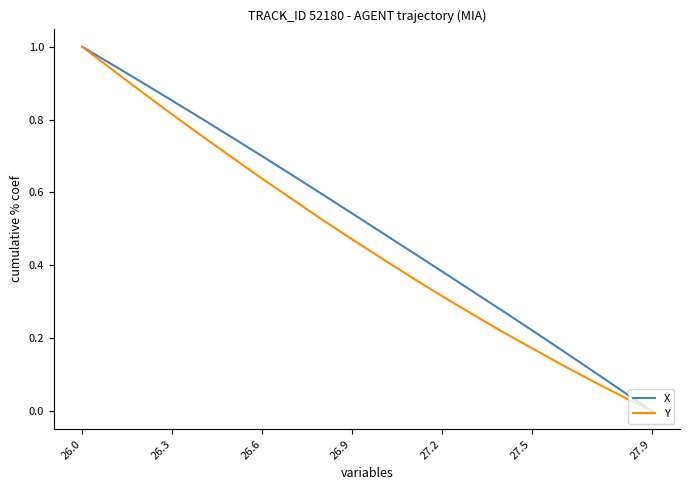

List the series in order of their overall mean, highest first.

X, Y